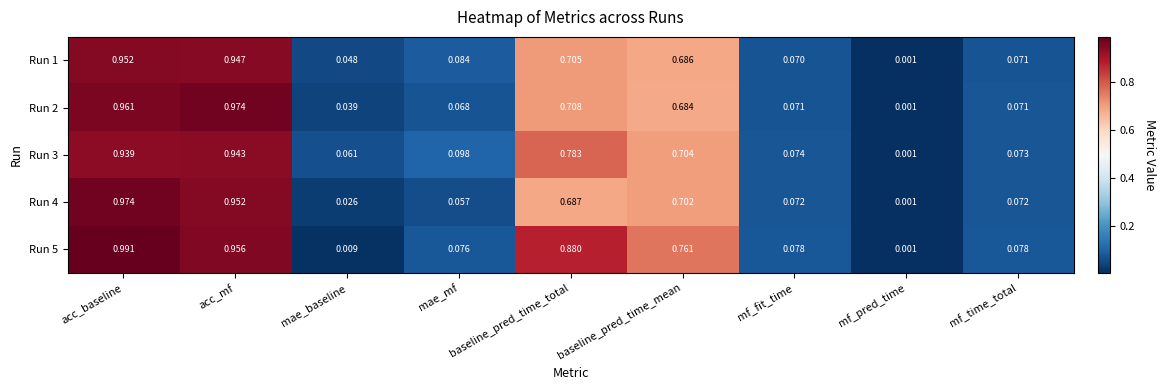

Which category has the lowest value in the Run 5 series?

mf_pred_time